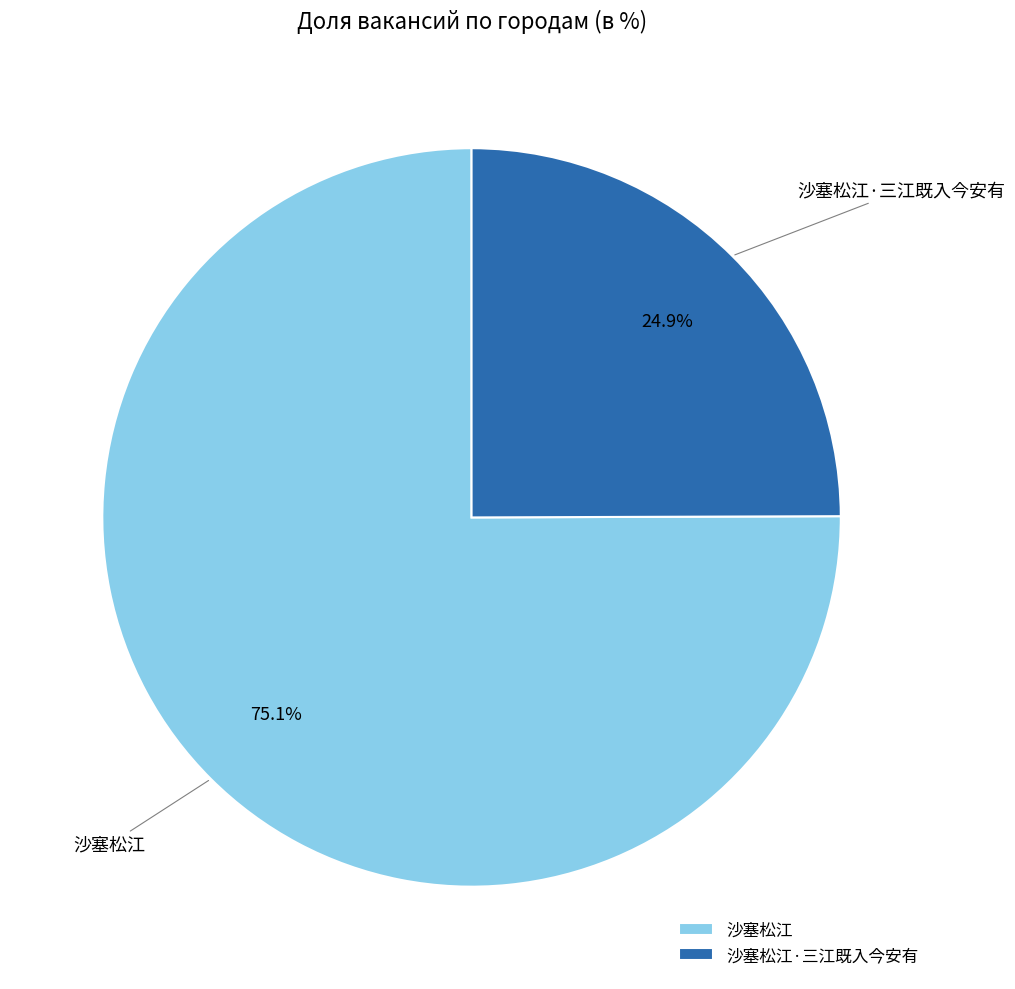

How many slices are in this pie chart?

2